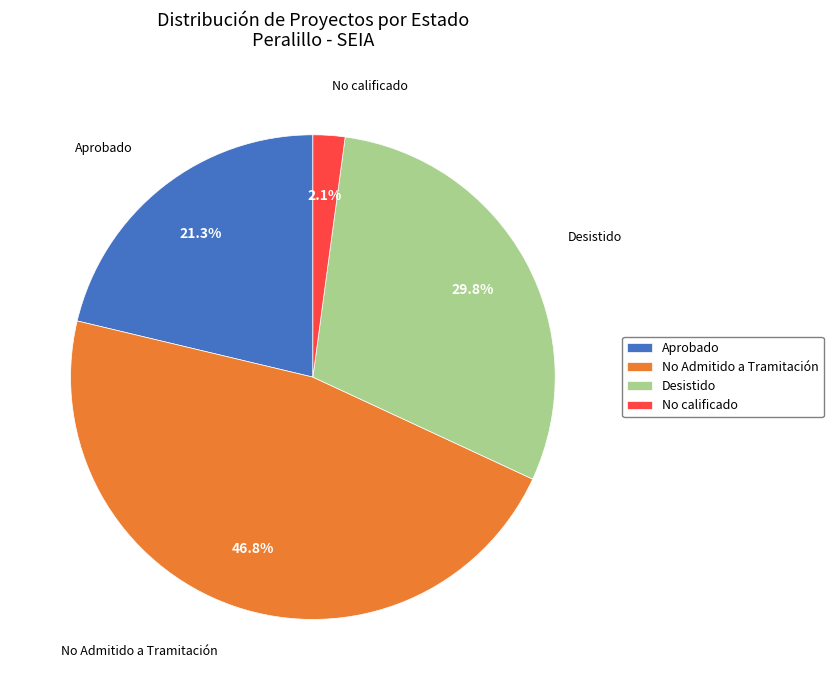

To the nearest percent, what is the difference between the No Admitido a Tramitación and Desistido slice percentages?

17%